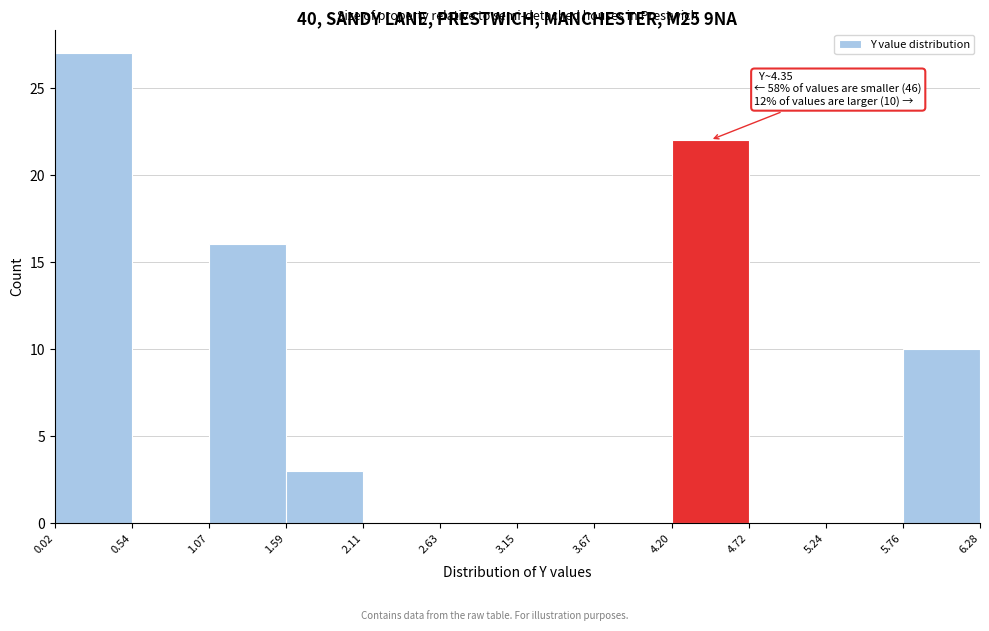

Over which range of the x-axis is the bar tallest?

0.02 to 0.54